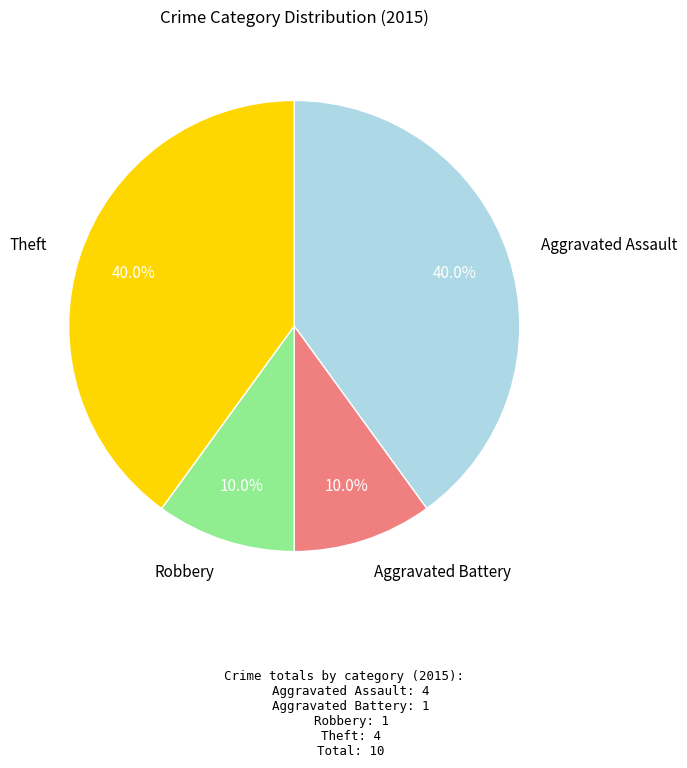

Does any single category account for the majority?

No